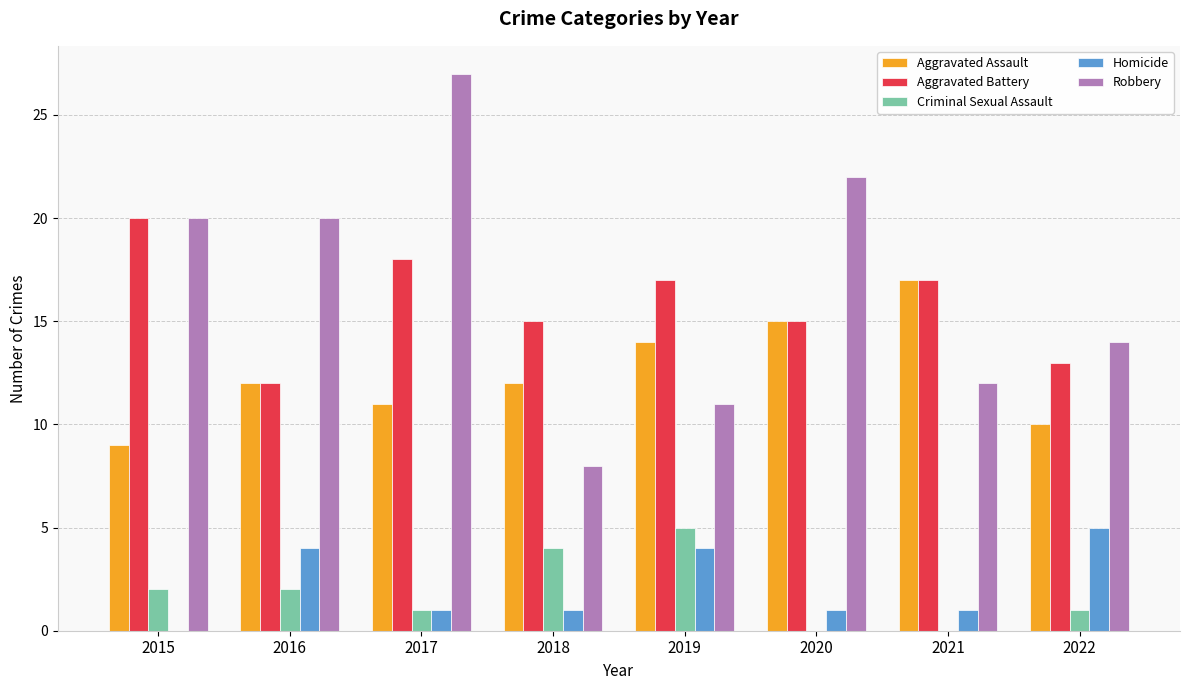

How many groups of bars are there?

8